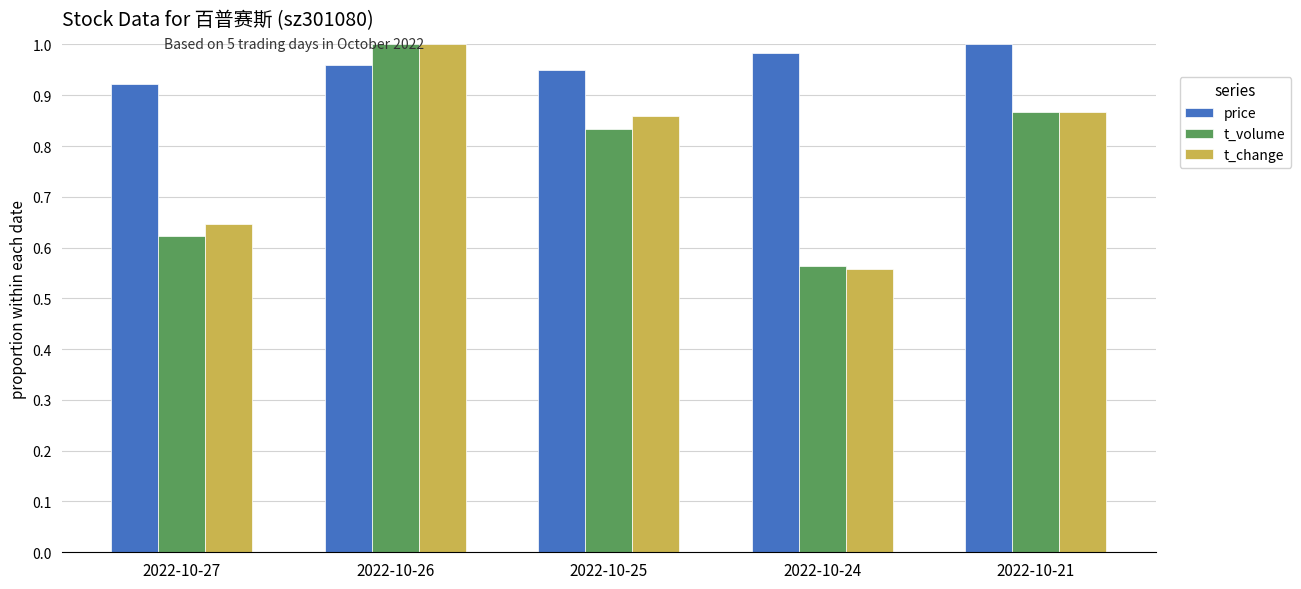

Is it true that t_change equals 0.3 at 2022-10-21?

False